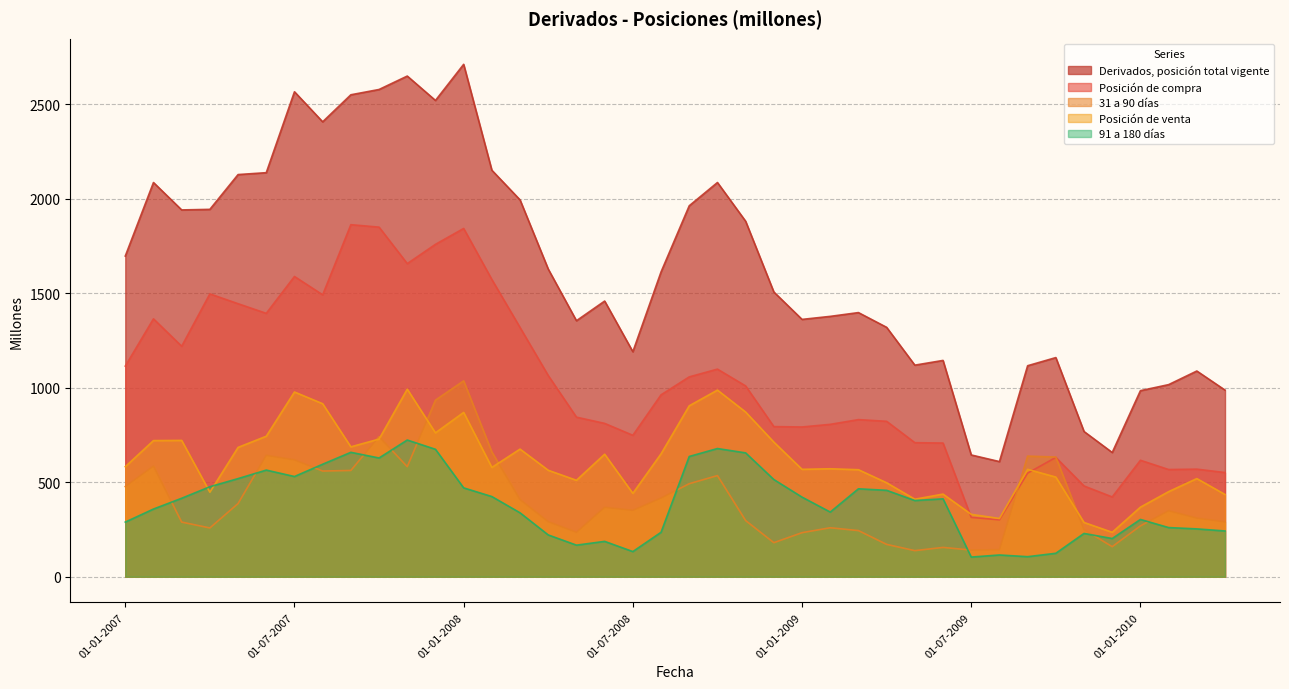

What is the average value of the Posición de venta series?

611